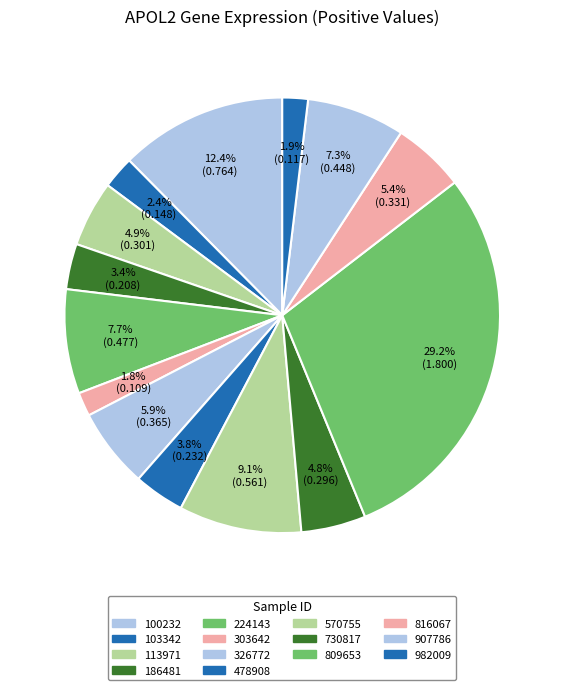

What is the largest slice in the pie chart?

809653